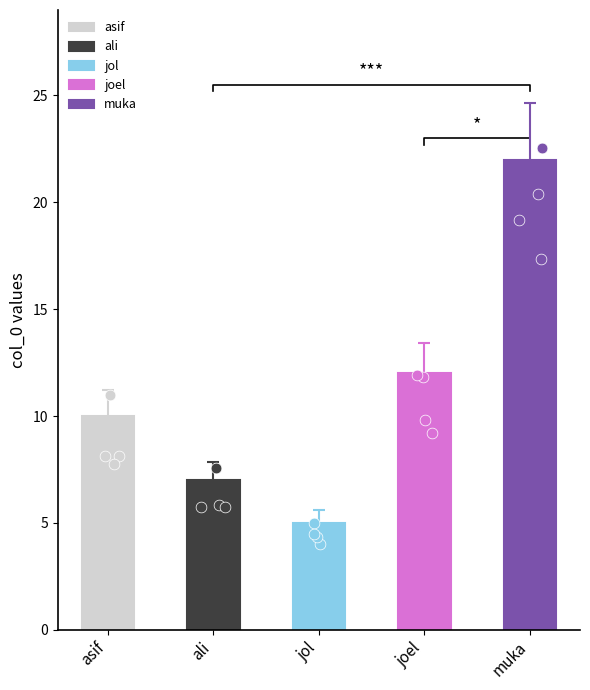

What is the ratio of the value at asif to the value at joel?

0.8